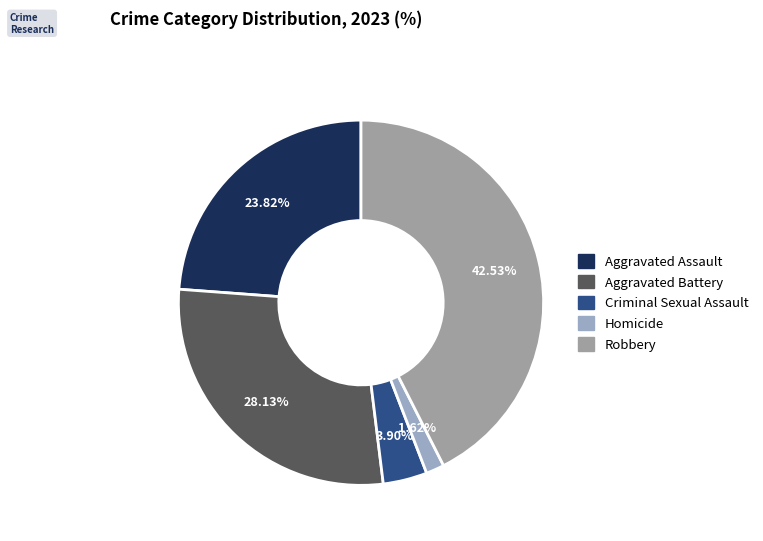

True or false: Robbery accounts for 43% of the total.

True